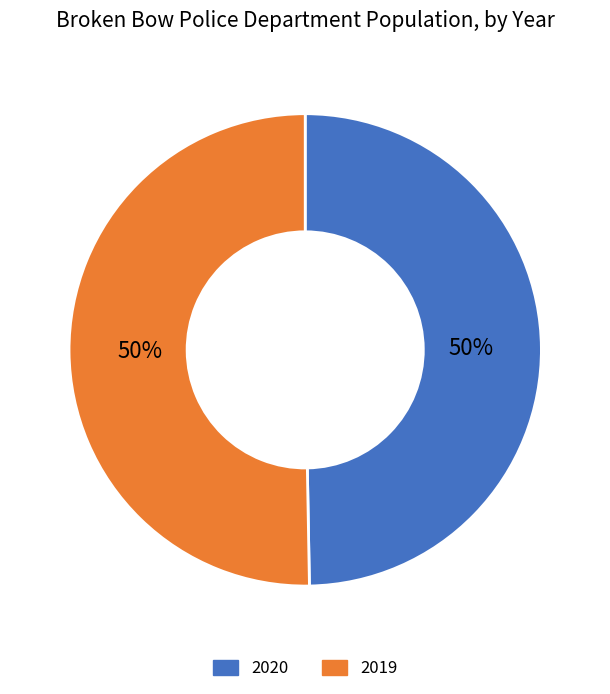

How many slices are in this pie chart?

2